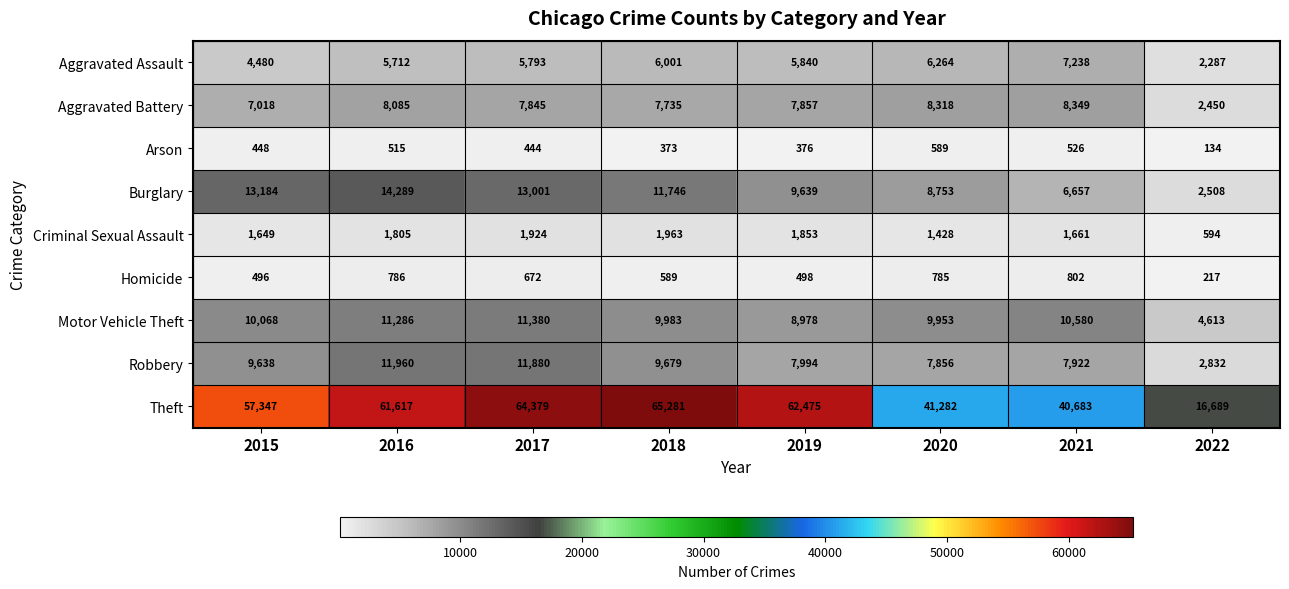

At how many categories does at least one series exceed 2390?

8